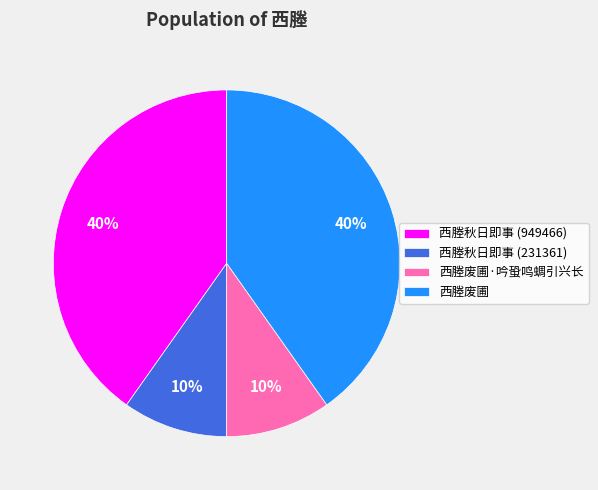

To the nearest percent, what portion does 西塍秋日即事 (949466) represent?

40%